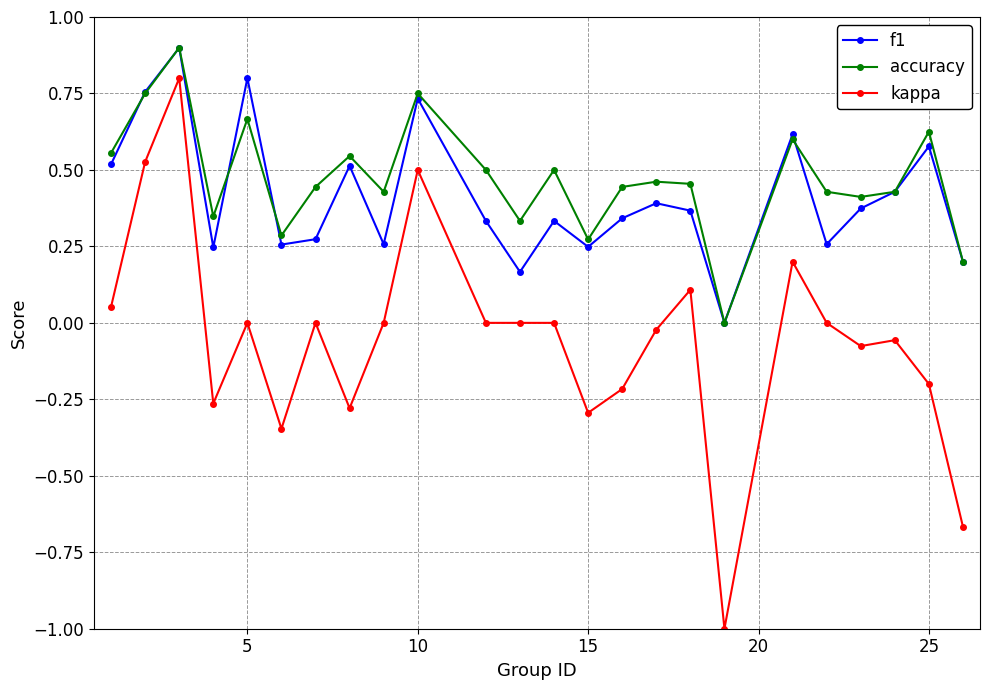

True or false: f1 and kappa cross at least once.

False